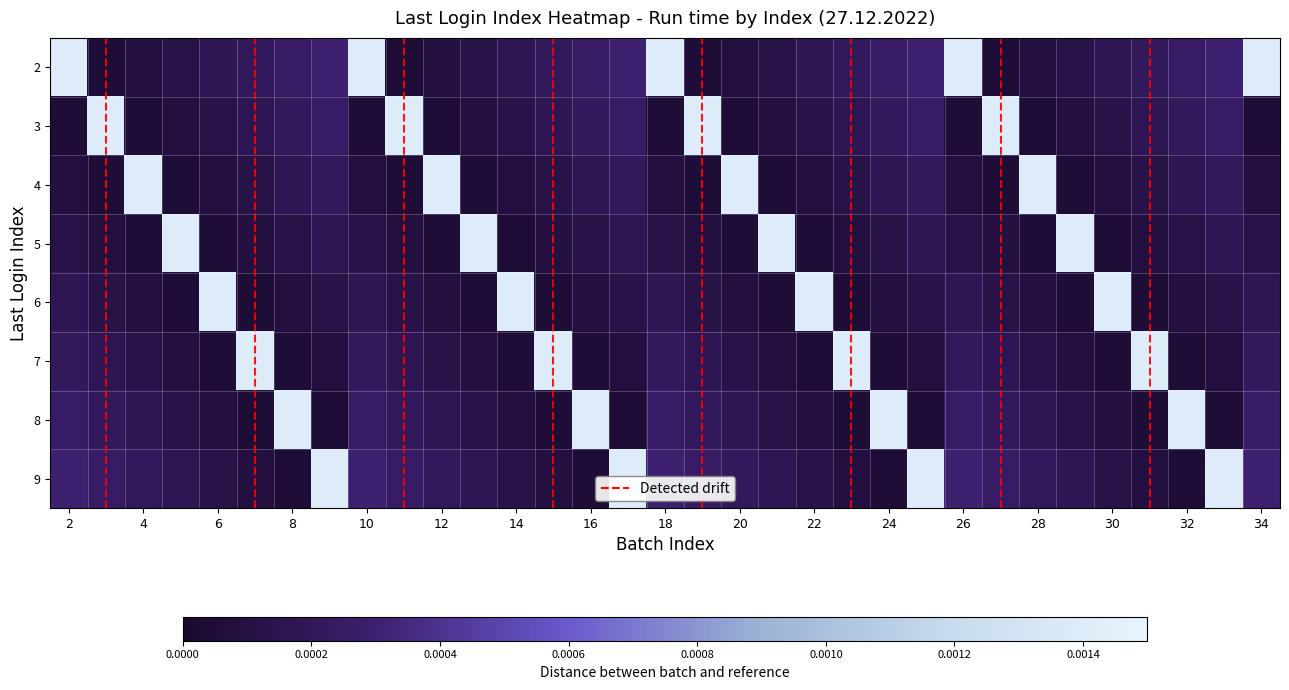

Count the number of data series in this chart.

8